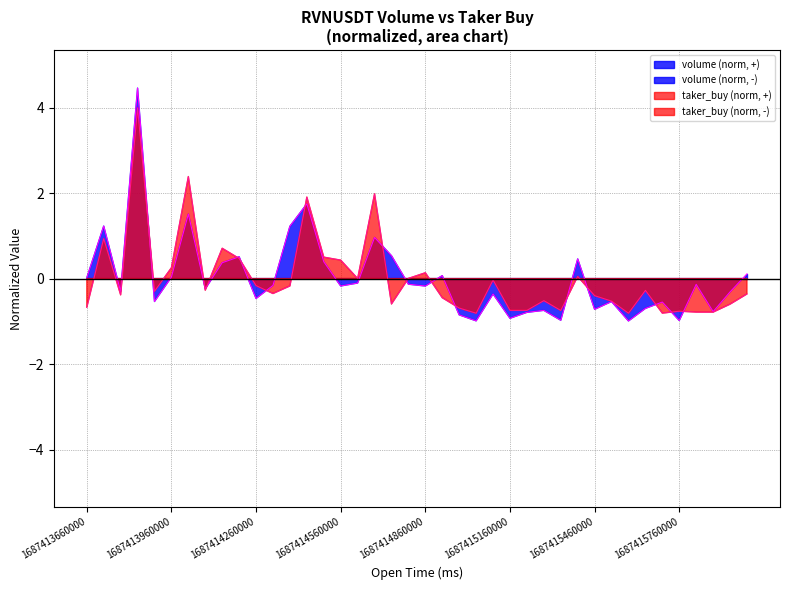

How many positive values does the taker_buy line series have?

14